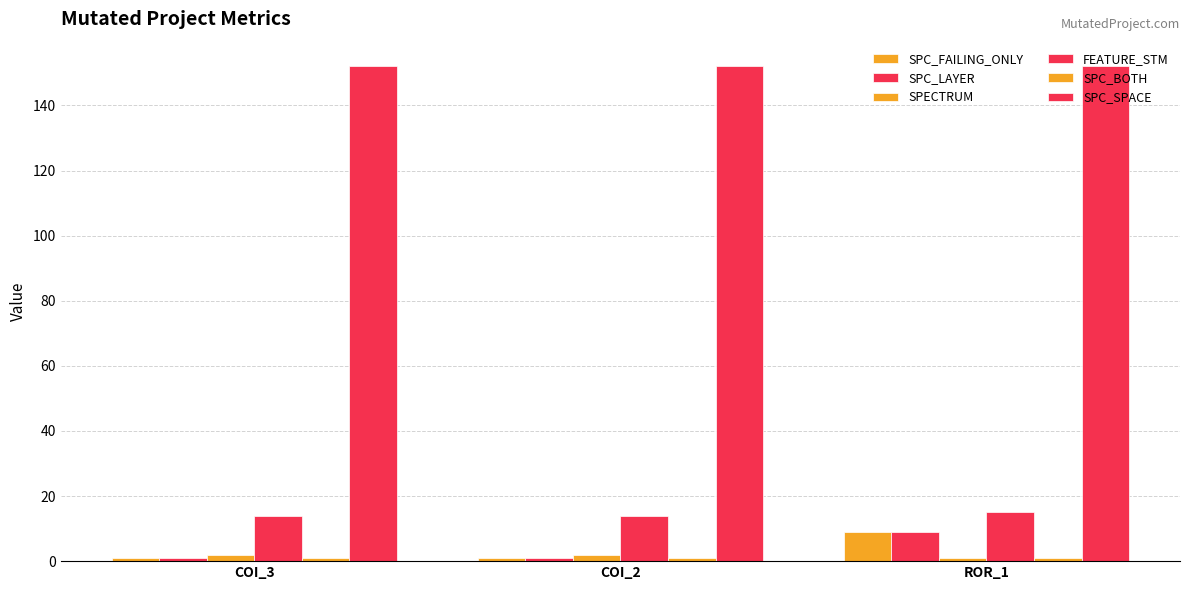

At which category does the chart reach its minimum across all series?

COI_3